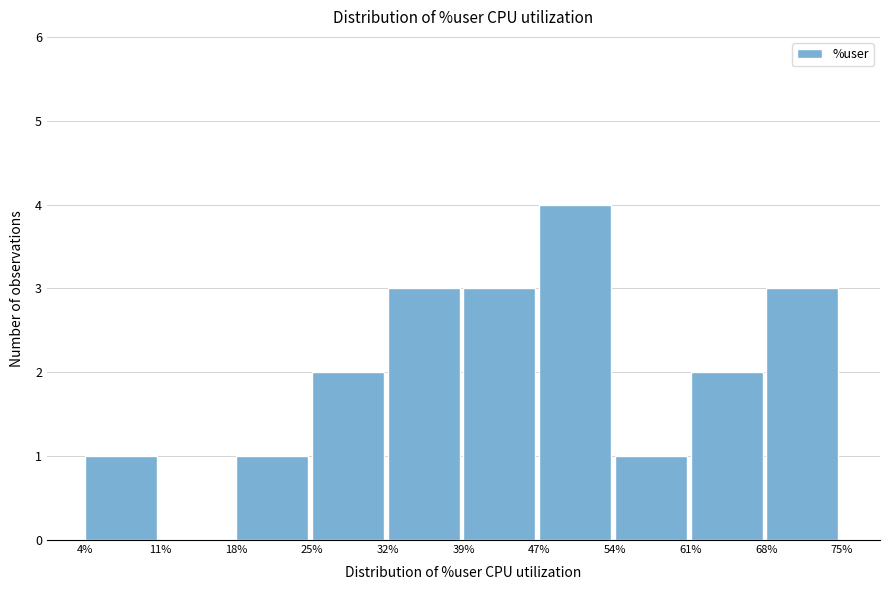

How tall is the bar that spans 61% to 68% on the x-axis? The values are not printed on the chart, so give them approximately, as read against the axis.

2